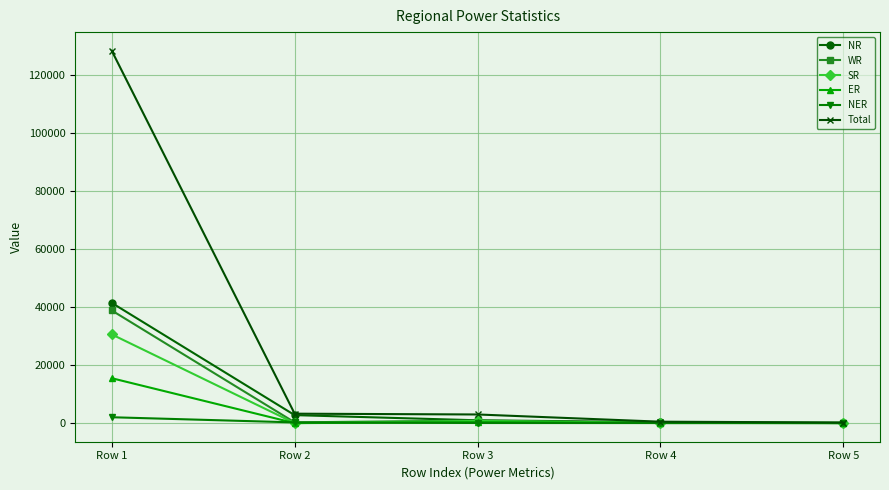

Which series changed the most between Row 1 and Row 3?

Total